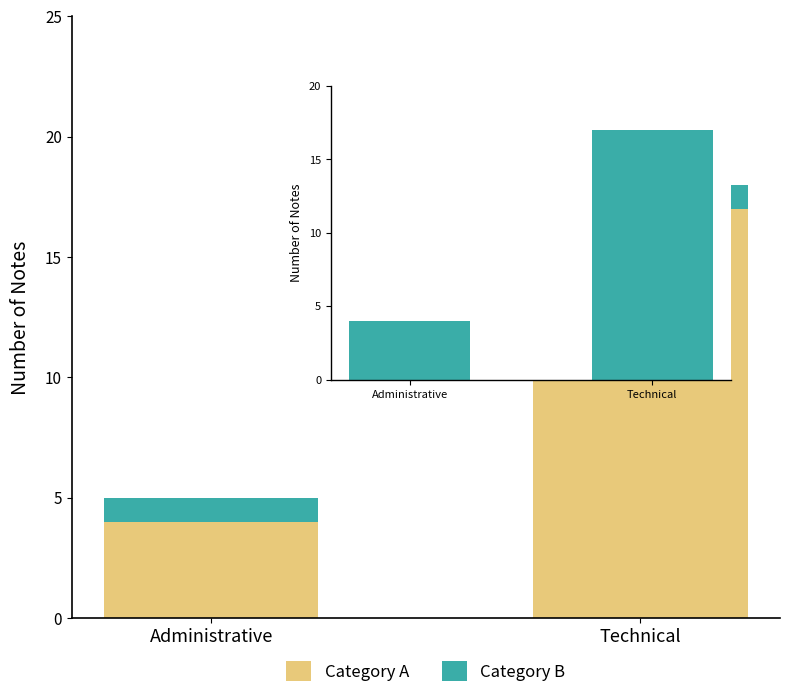

Count the Category A values in the range 4 to 17.

2